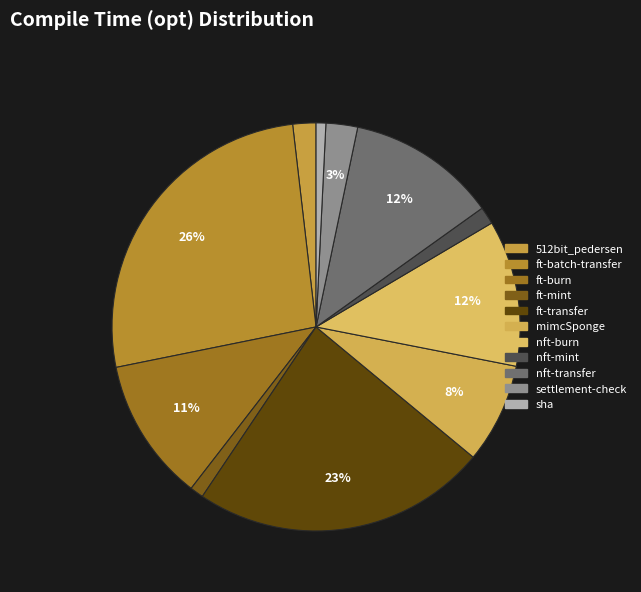

Rank the categories by value from highest to lowest.

ft-batch-transfer, ft-transfer, nft-transfer, nft-burn, ft-burn, mimcSponge, settlement-check, 512bit_pedersen, nft-mint, ft-mint, sha